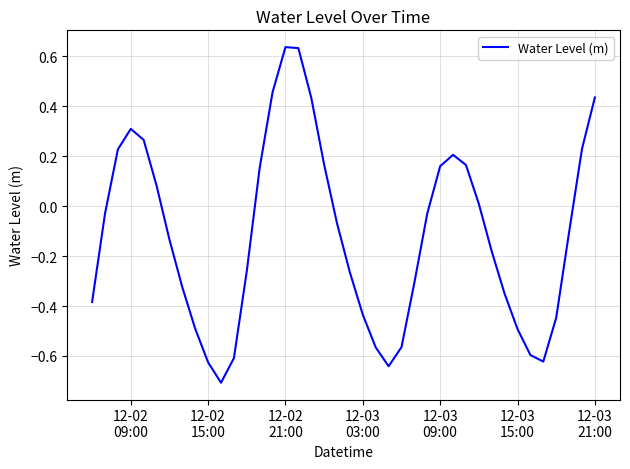

What is the minimum value shown in the chart?

-0.7